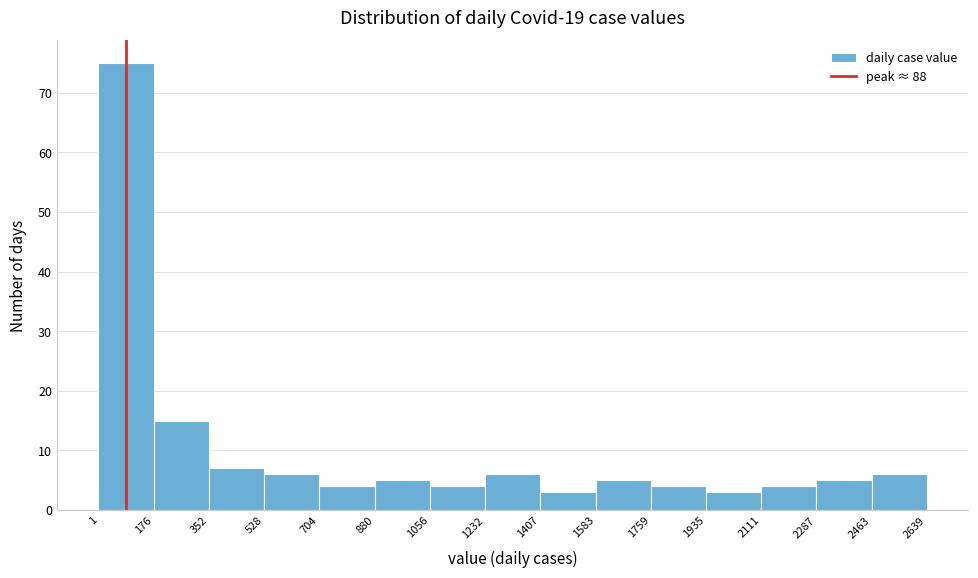

Which range on the x-axis has the tallest bar?

1 to 176